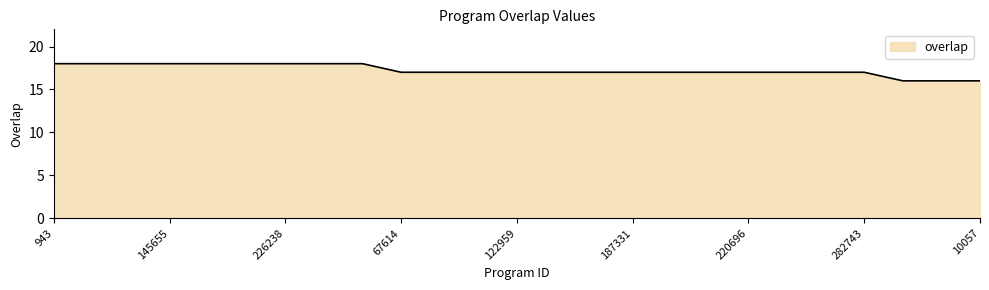

What is the greatest value displayed?

18